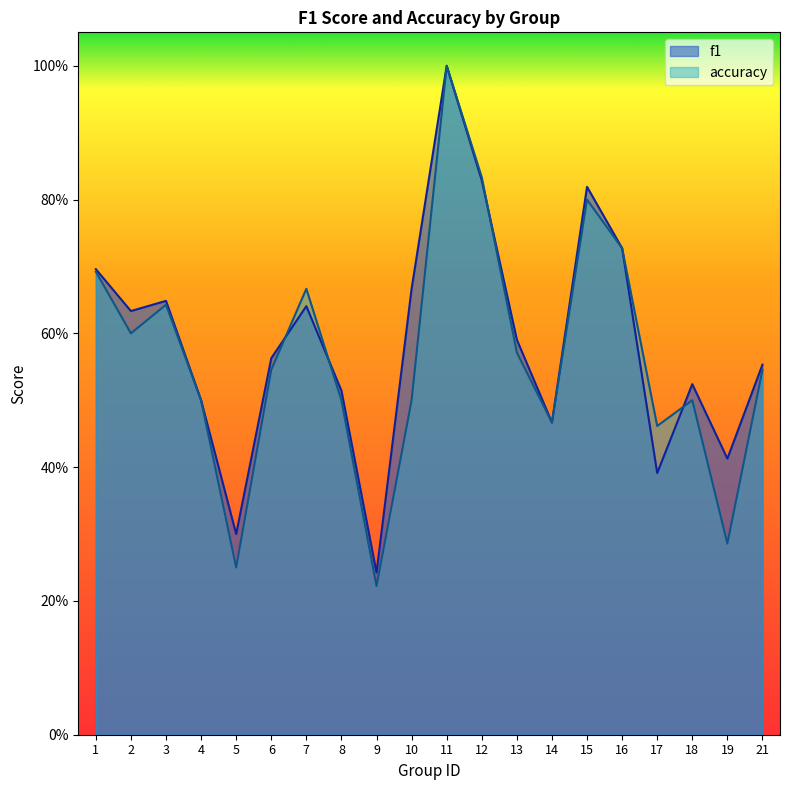

True or false: accuracy has a value of 0.1 at 9.

False